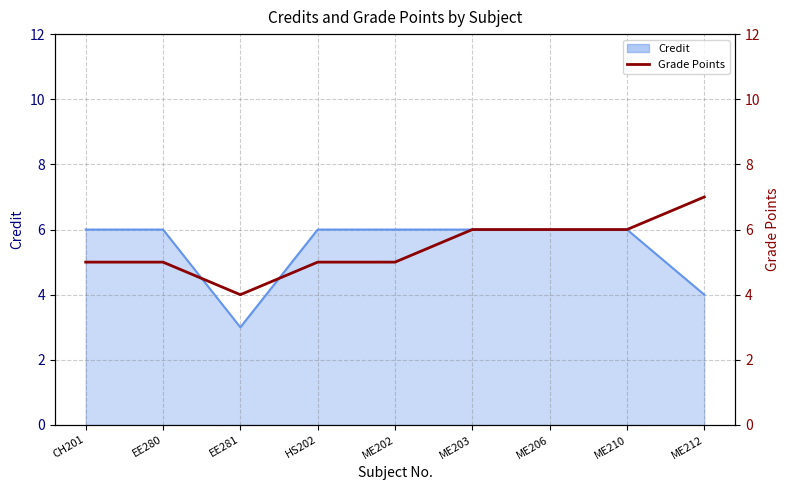

Between ME202 and ME206, which is larger?

ME206